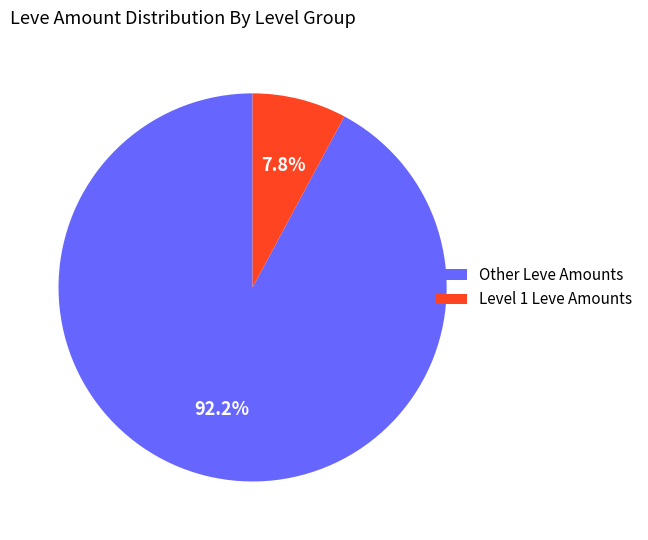

Does Level 1 Leve Amounts represent more than half of the total?

No